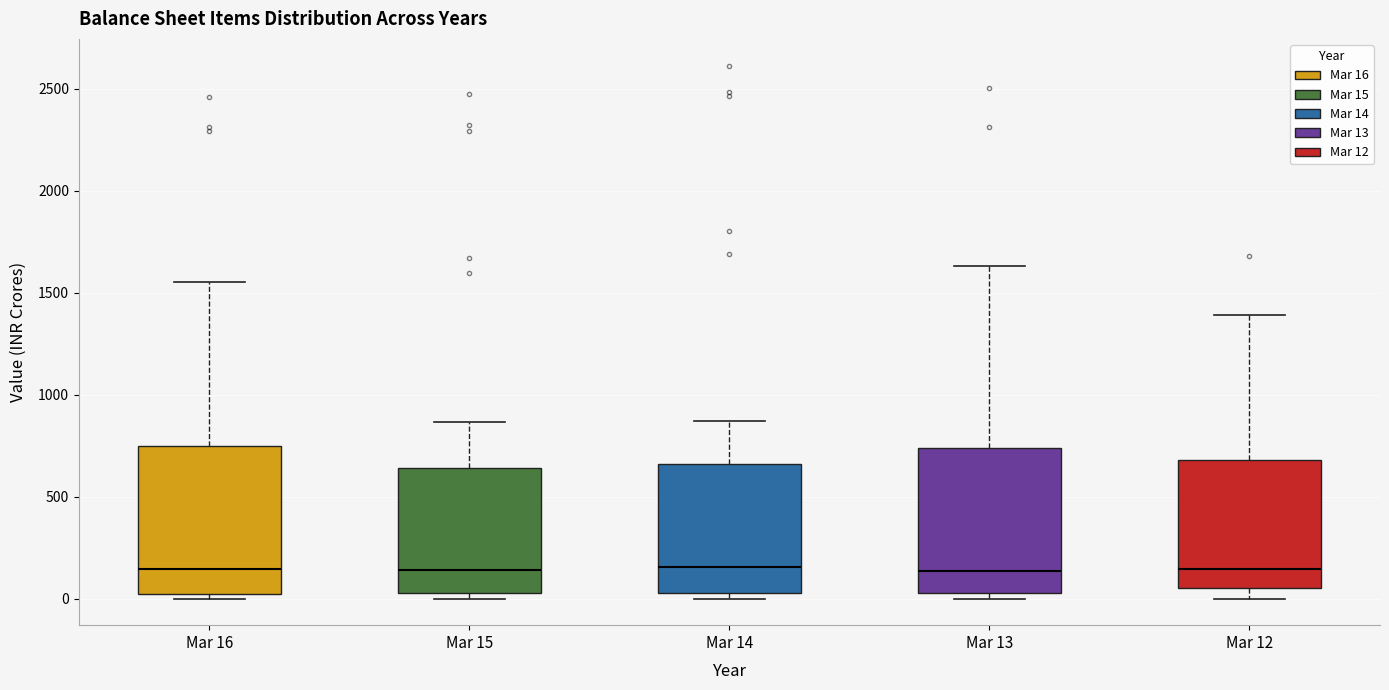

Where does the median line of the box for Mar 16 sit on the y-axis? The values are not printed on the chart, so give them approximately, as read against the axis.

150